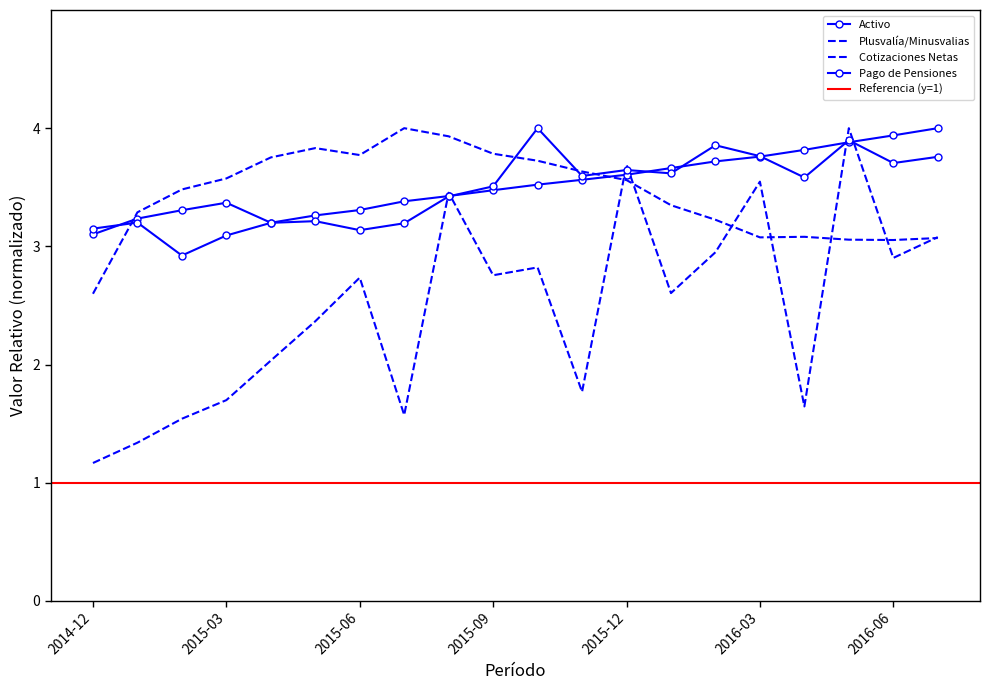

What is the difference between the maximum and minimum values in the Pago de Pensiones series?

1.1